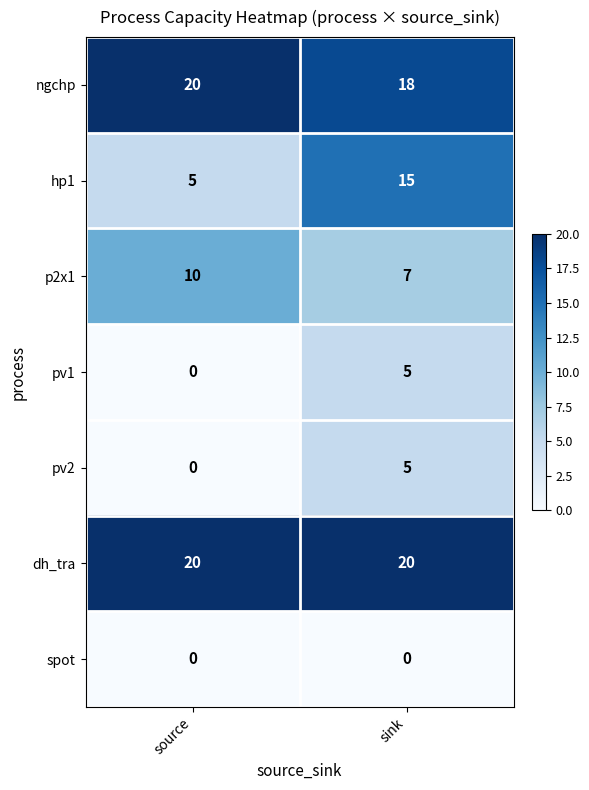

At which category is the sum across all series the highest?

sink